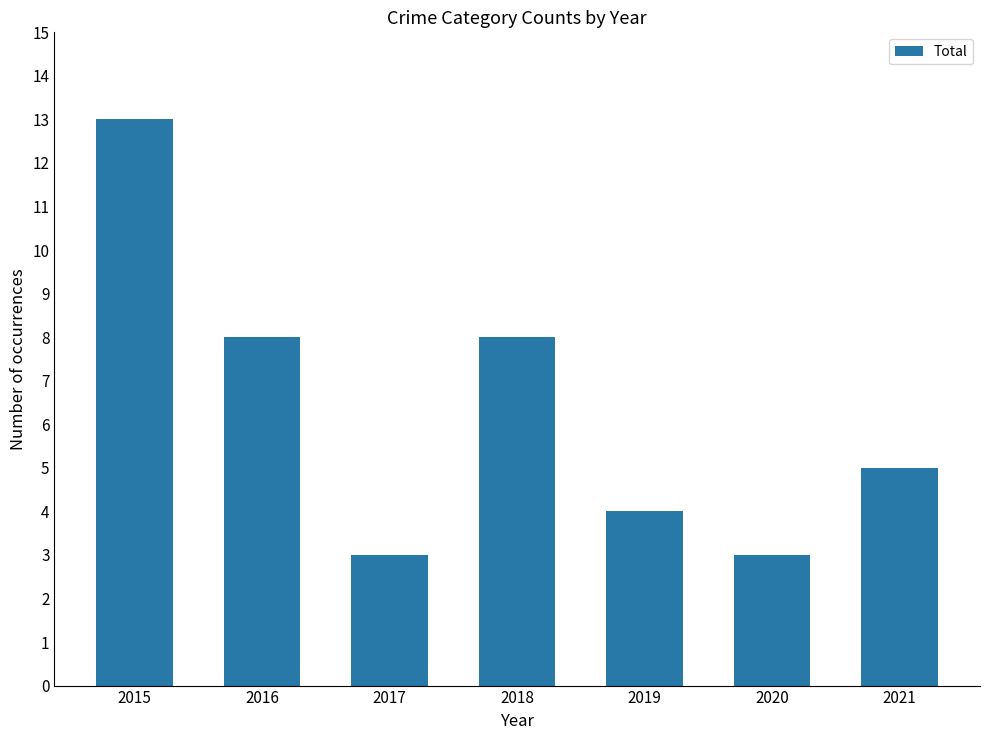

What is the greatest value displayed?

13